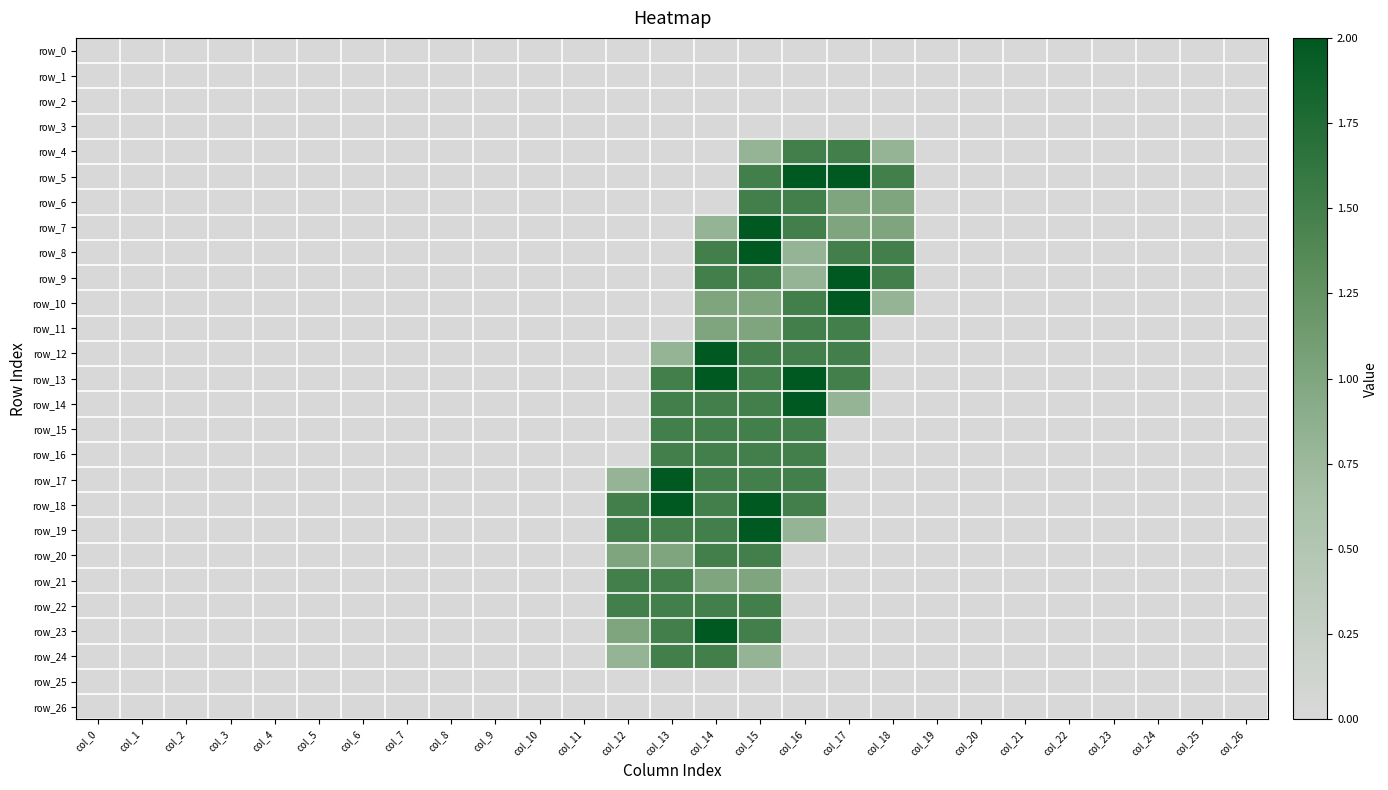

What is the sum of the row_11 values at col_15 and col_6?

1.0